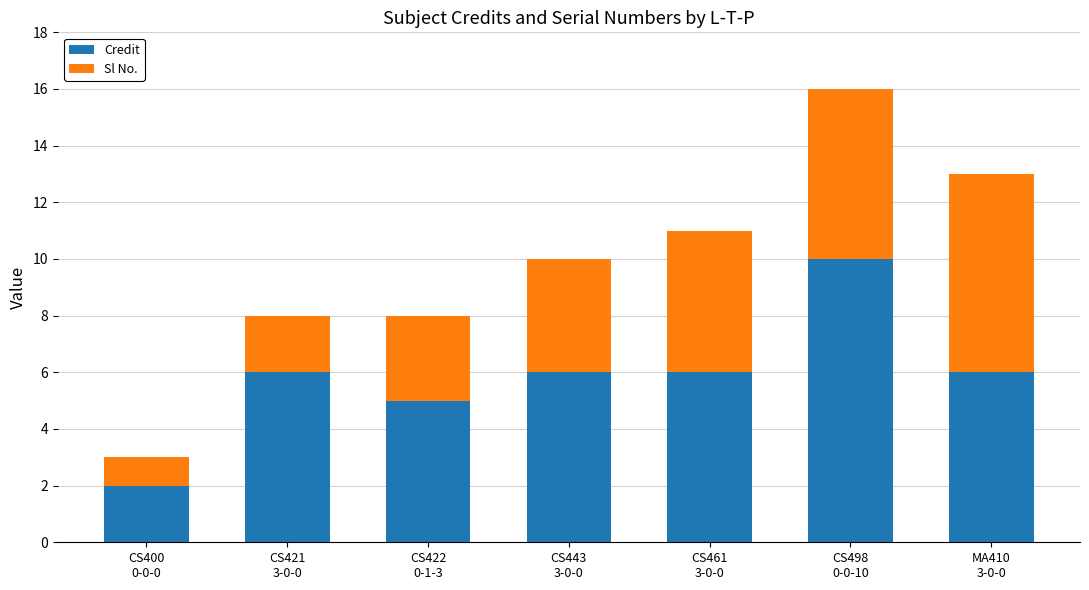

What is the maximum value for Credit?

10